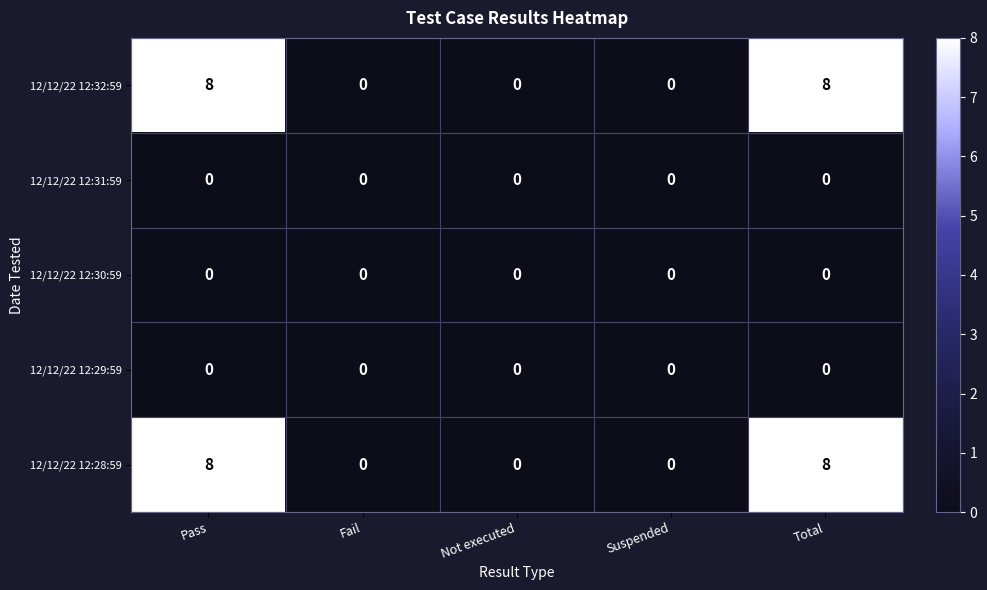

Reading left to right, what are all the values shown in this chart?

12/12/22 12:32:59: 8	0	0	0	8
12/12/22 12:31:59: 0	0	0	0	0
12/12/22 12:30:59: 0	0	0	0	0
12/12/22 12:29:59: 0	0	0	0	0
12/12/22 12:28:59: 8	0	0	0	8